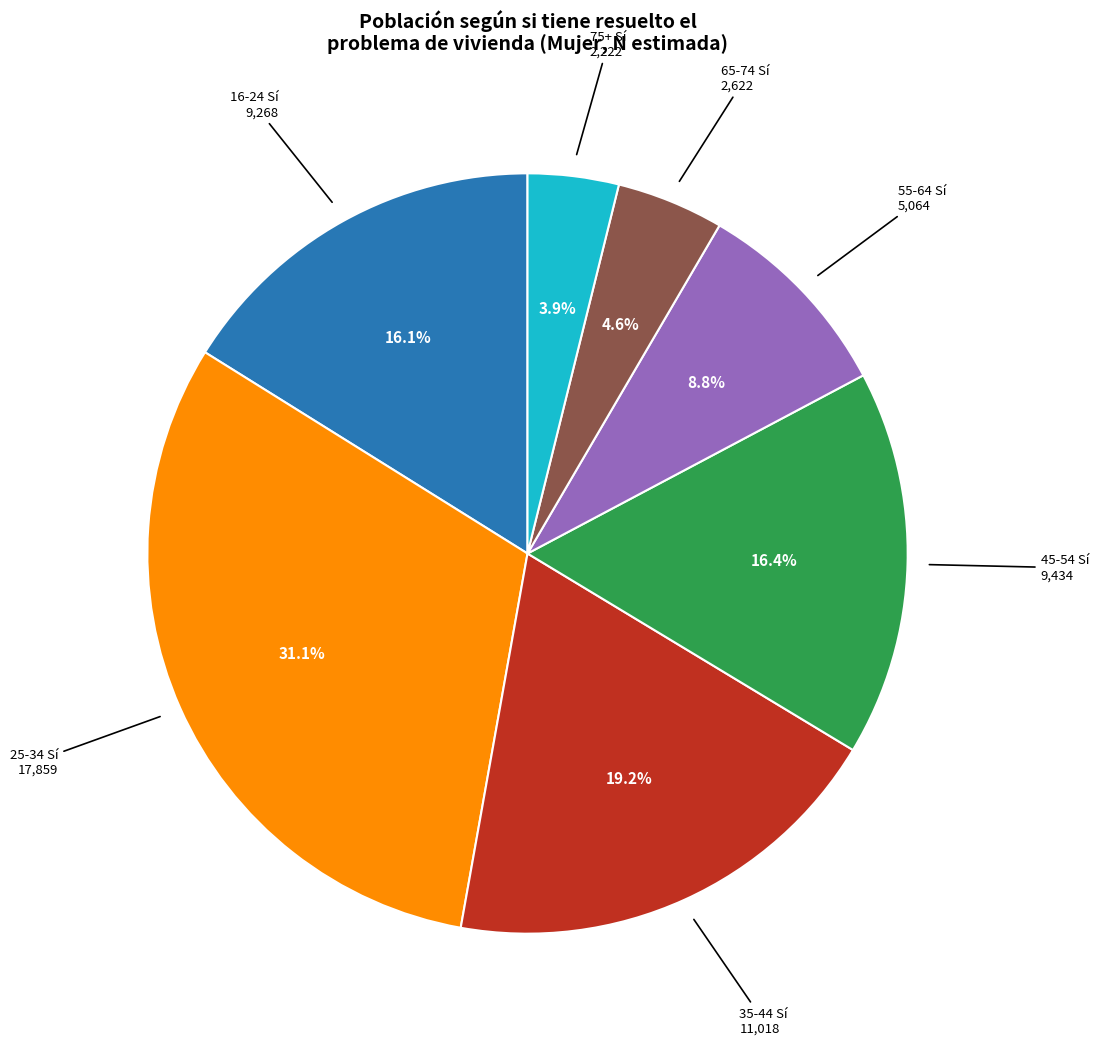

Does any single category account for the majority?

No